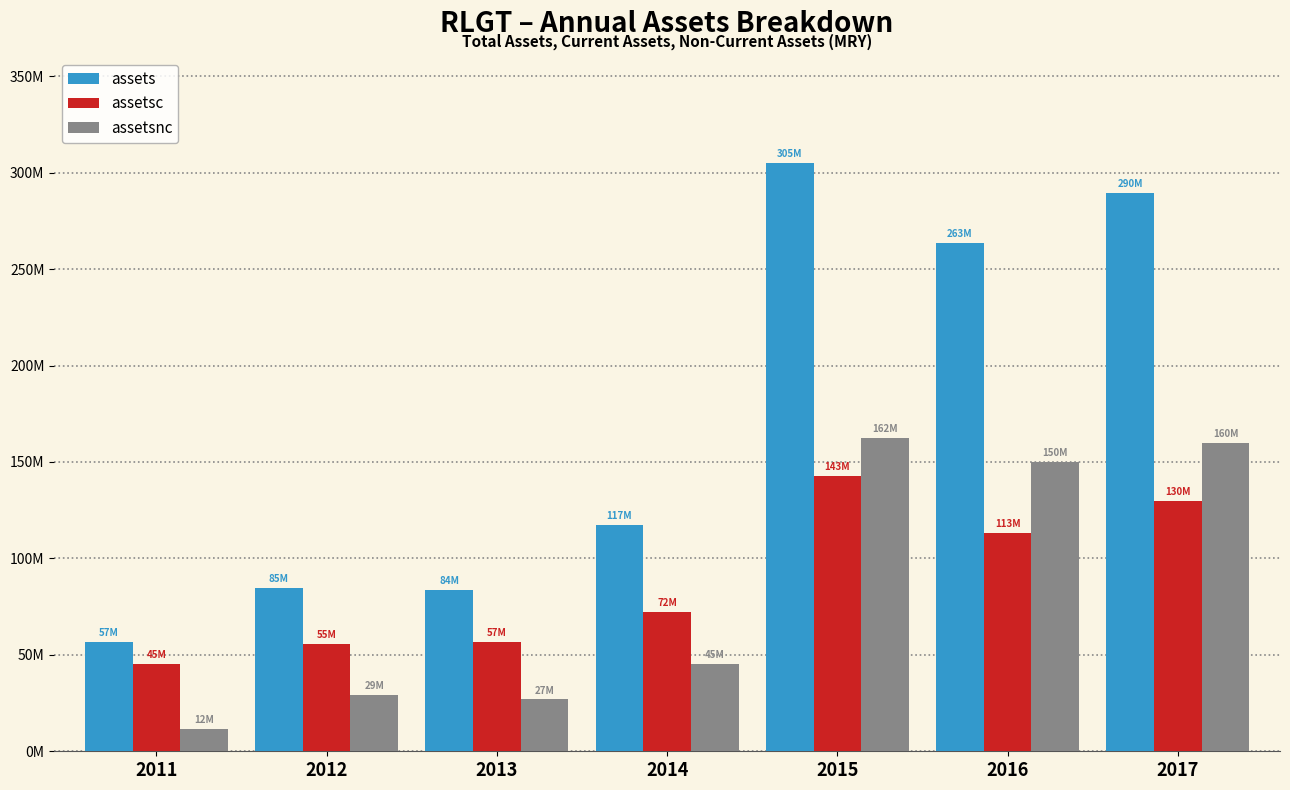

What are all the series names shown in the legend?

assets, assetsc, assetsnc